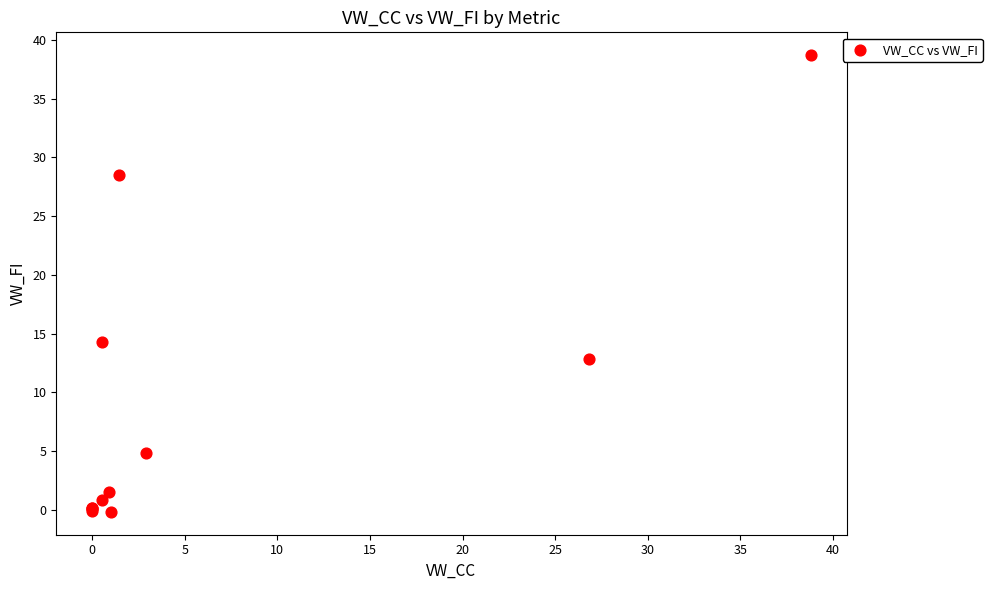

What Y value in the scatter plot is closest to 19?

14.3